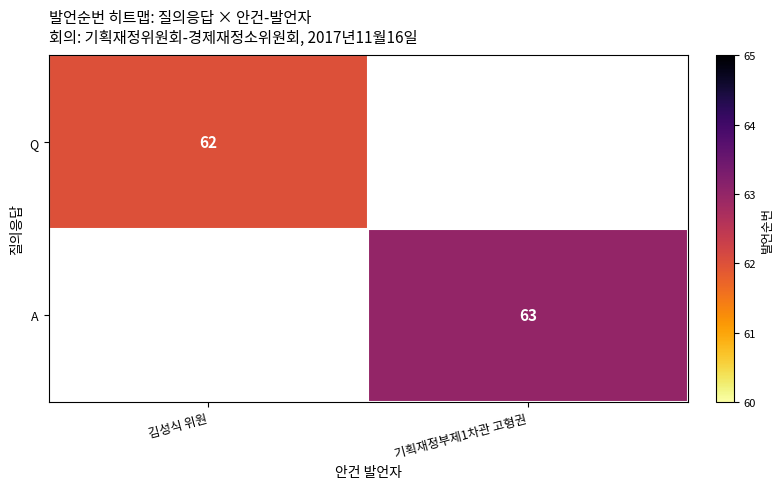

Which label corresponds to the smallest value in the chart?

김성식 위원